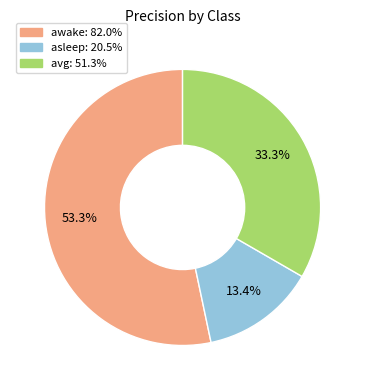

Between asleep and awake, which is larger?

awake